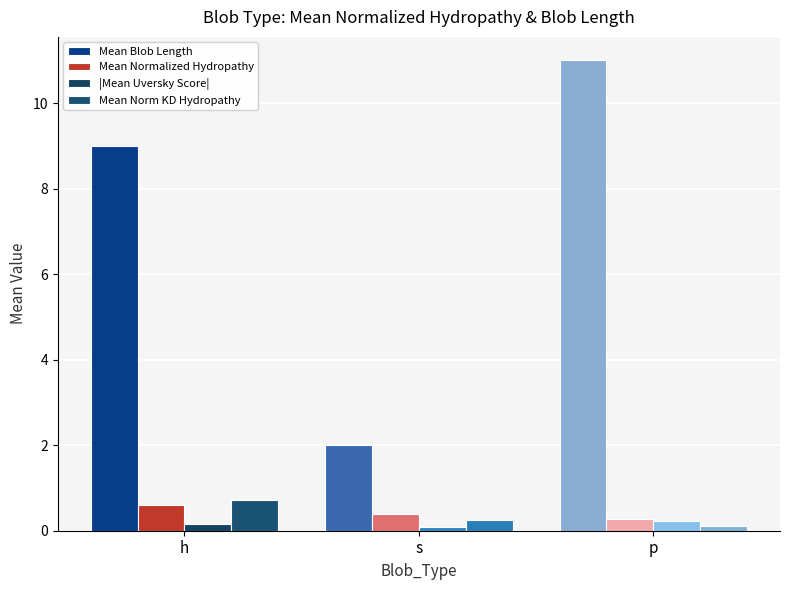

Rank the series at h from lowest to highest value.

|Mean Uversky Score|, Mean Normalized Hydropathy, Mean Norm KD Hydropathy, Mean Blob Length